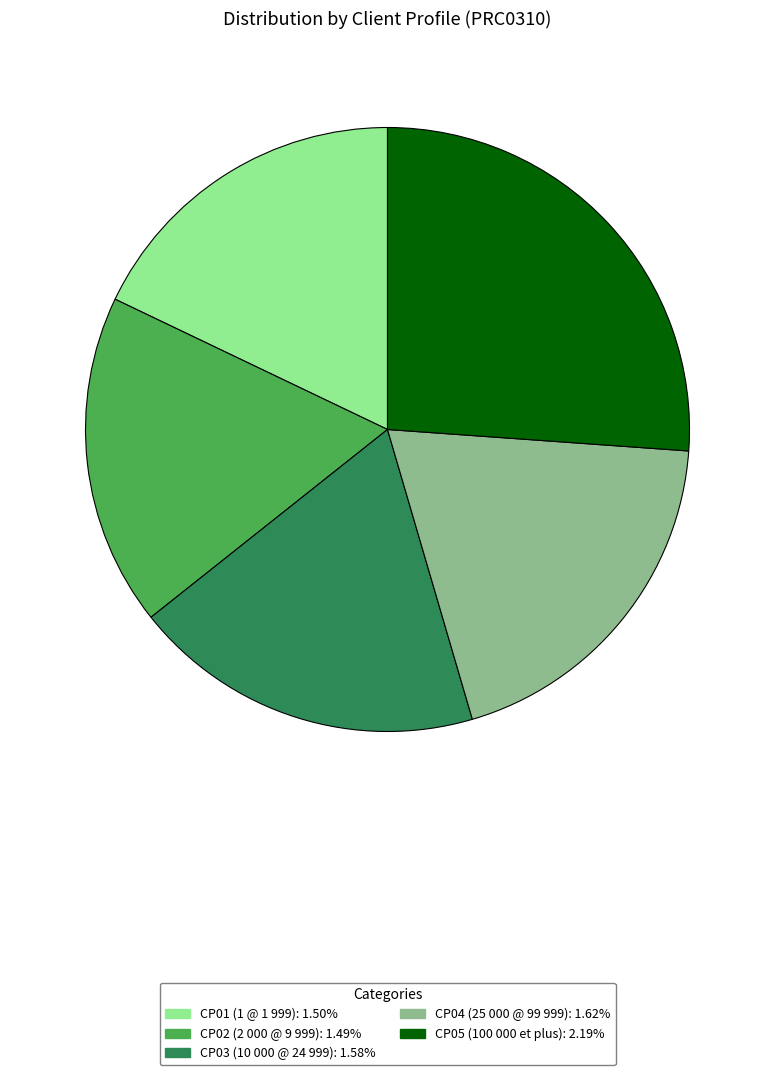

How many segments does this pie chart have?

5